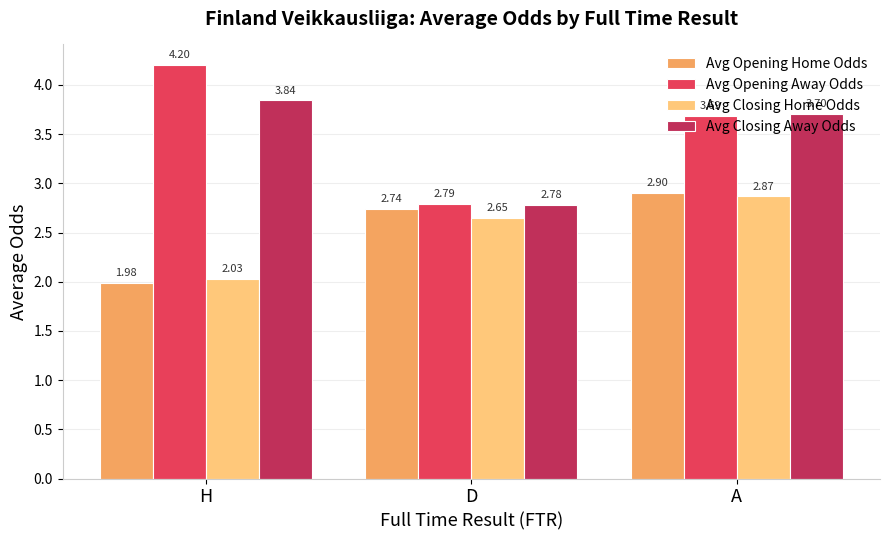

Which series has the largest total across all categories?

Avg Opening Away Odds